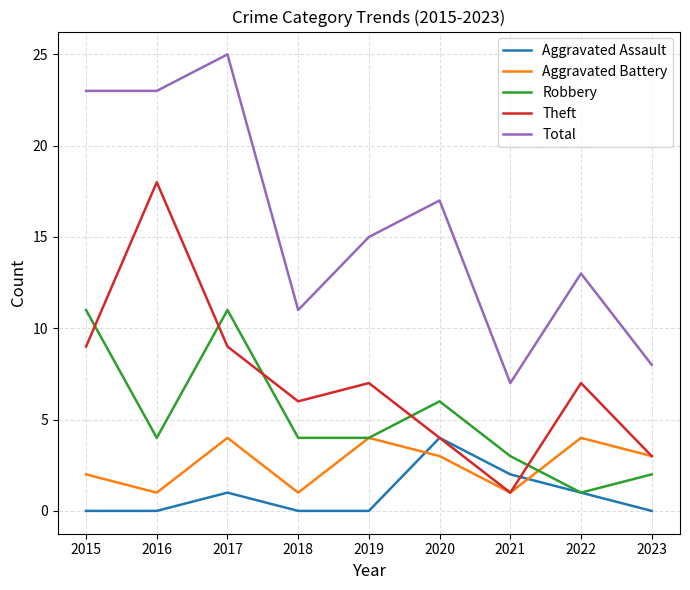

Where is Robbery nearest to the value 6?

2020